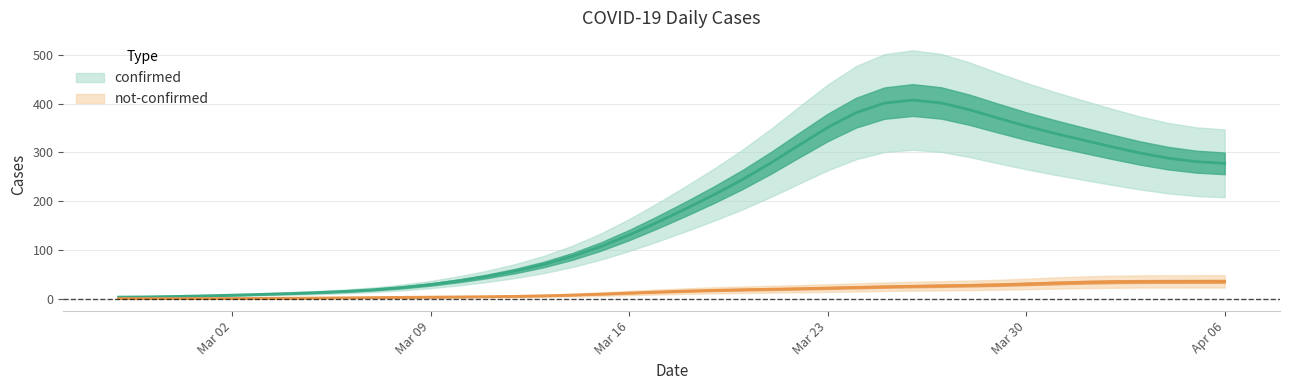

Which category has the highest value across all series?

2020-03-27